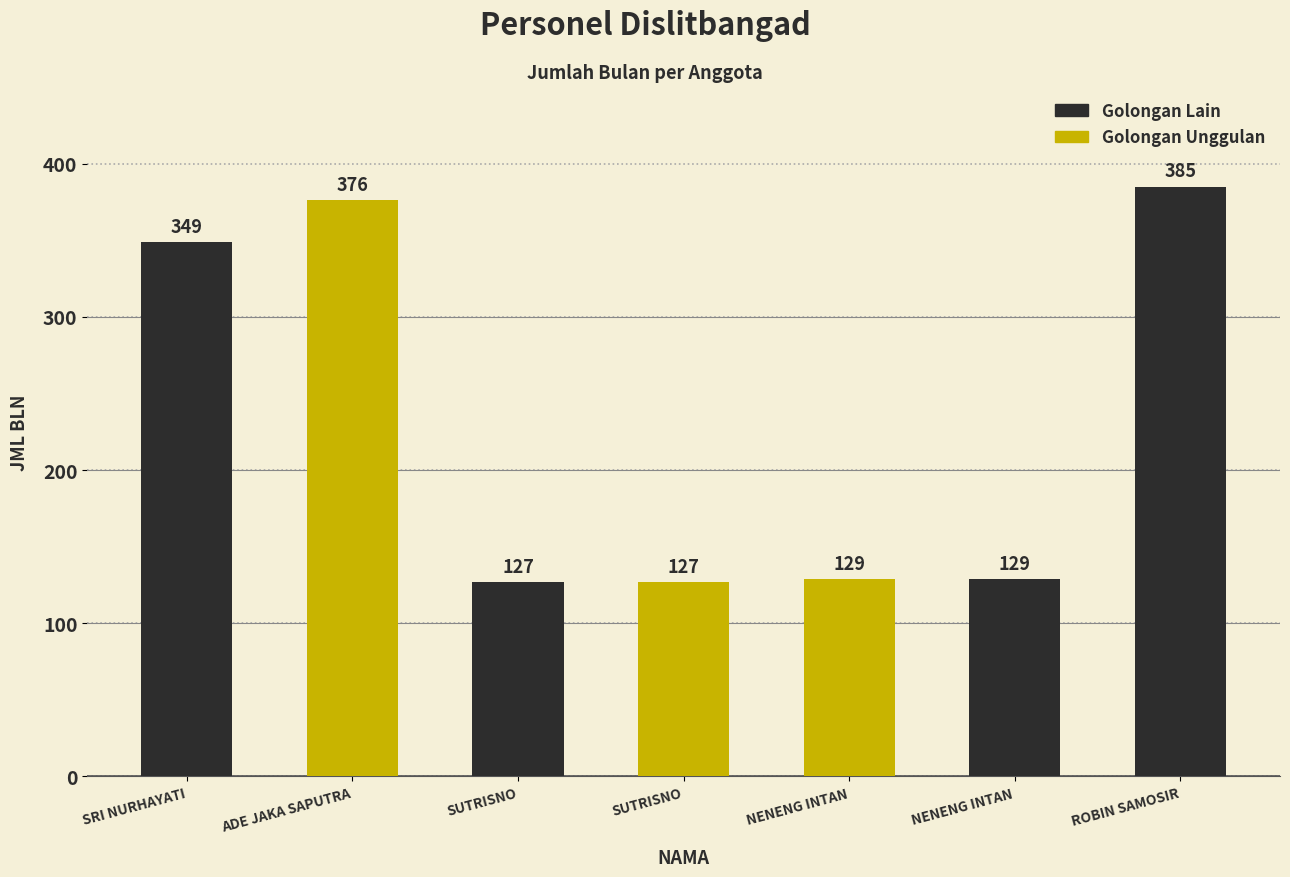

How many categories are shown in the chart?

7